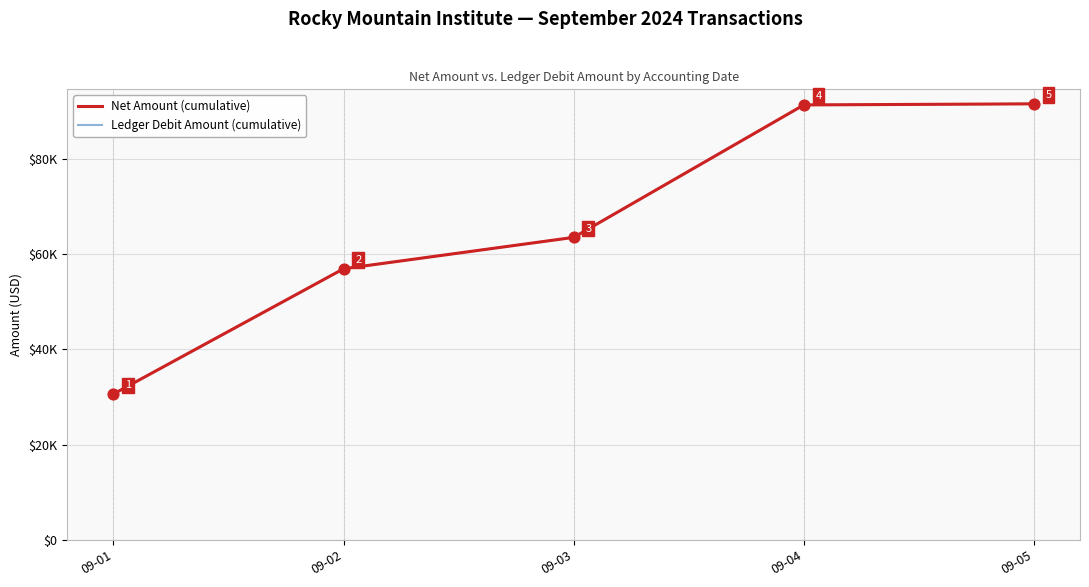

At how many categories does at least one series exceed 84083?

2